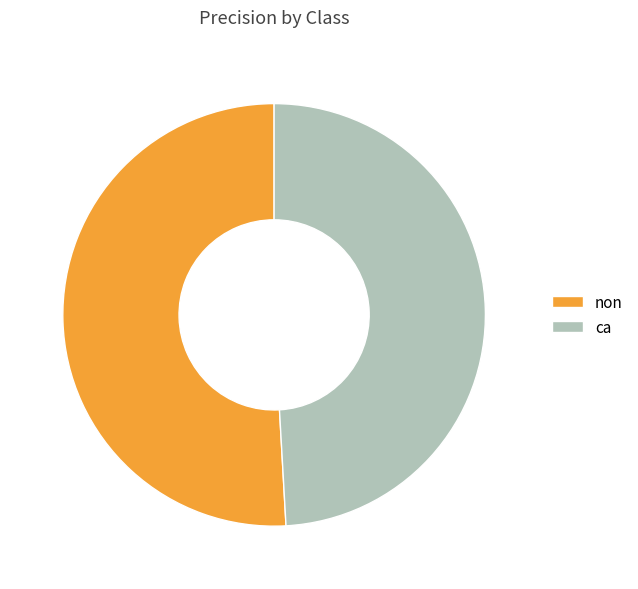

Is there any slice that represents more than half of the pie?

Yes